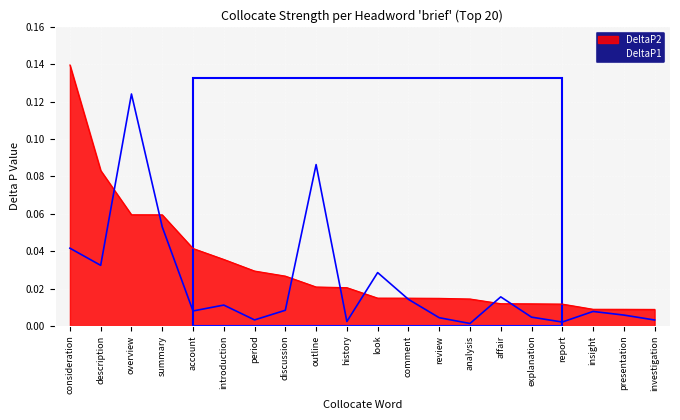

What is the label of the 17th point from the right?

summary